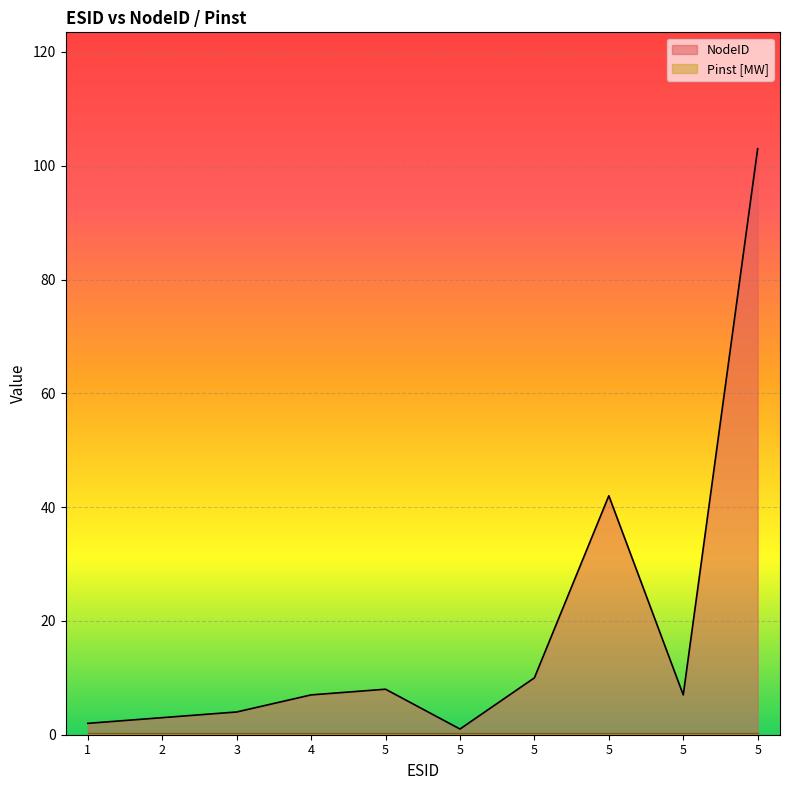

What is the change in value from 2 to 5?

+7